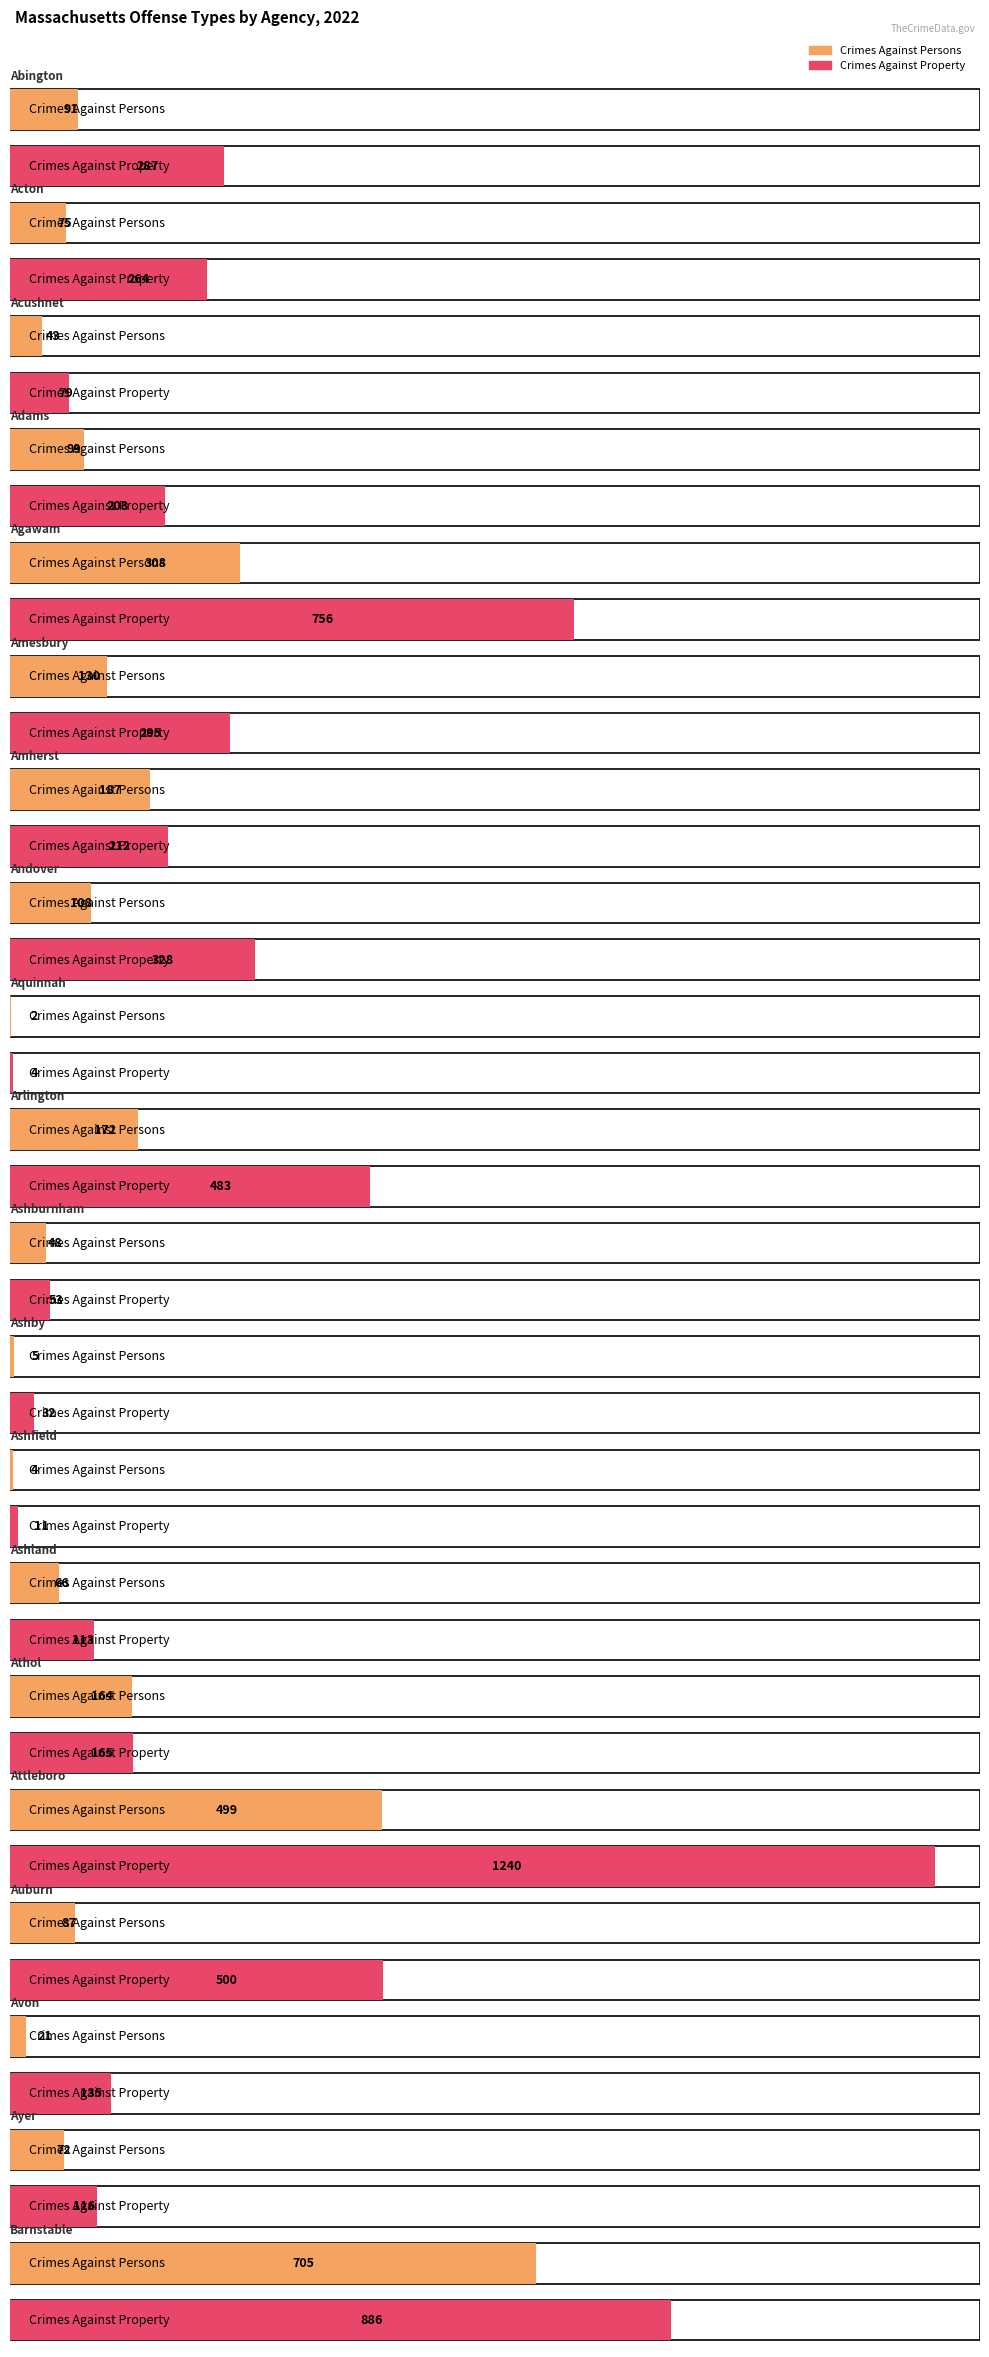

The value of Crimes Against Persons at Amesbury is 39. True or false?

False